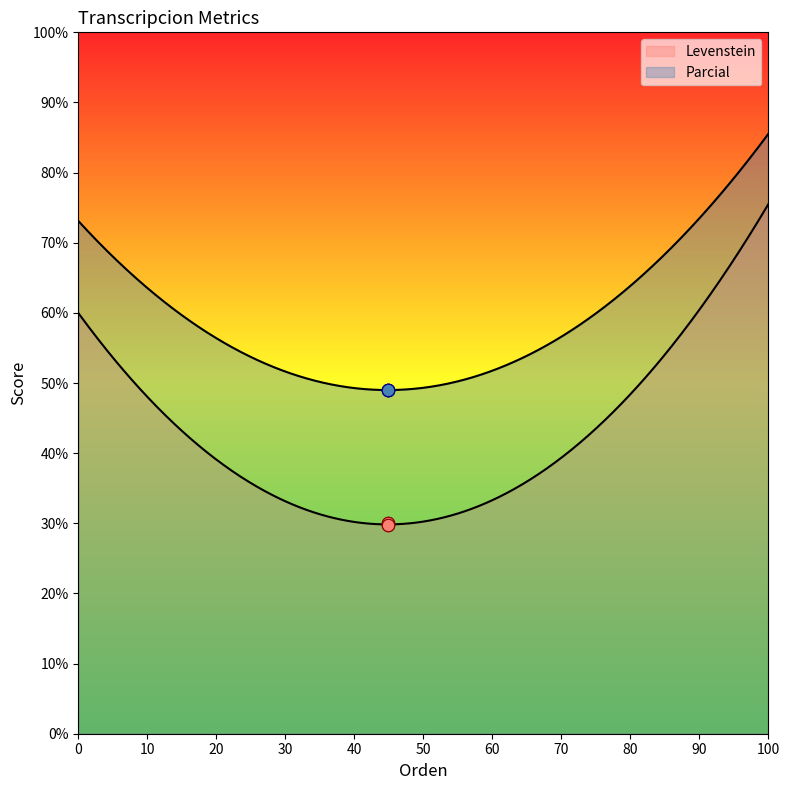

Which series has the largest total across all categories?

Parcial